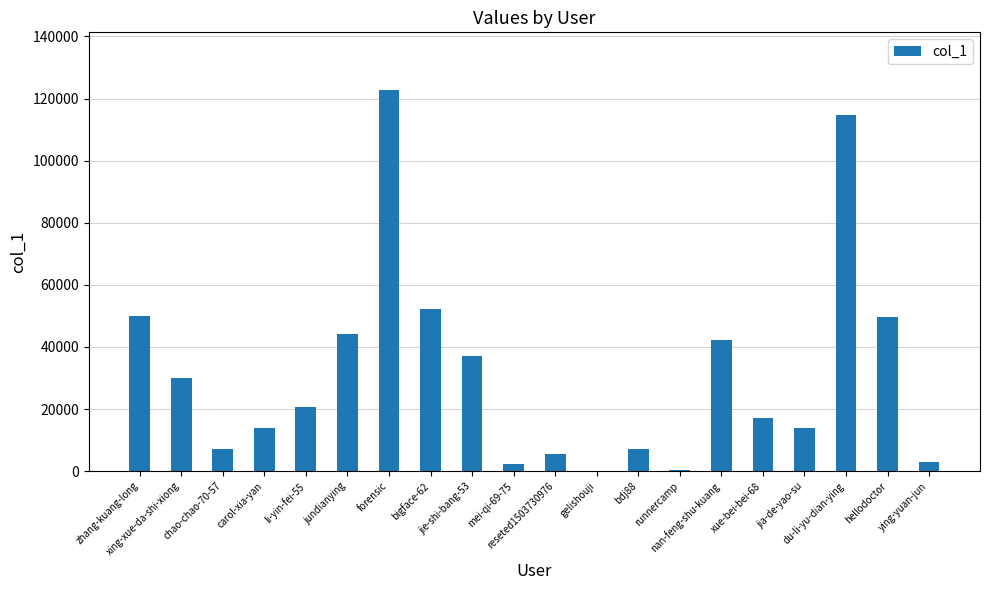

What is the sum of all values?

634097